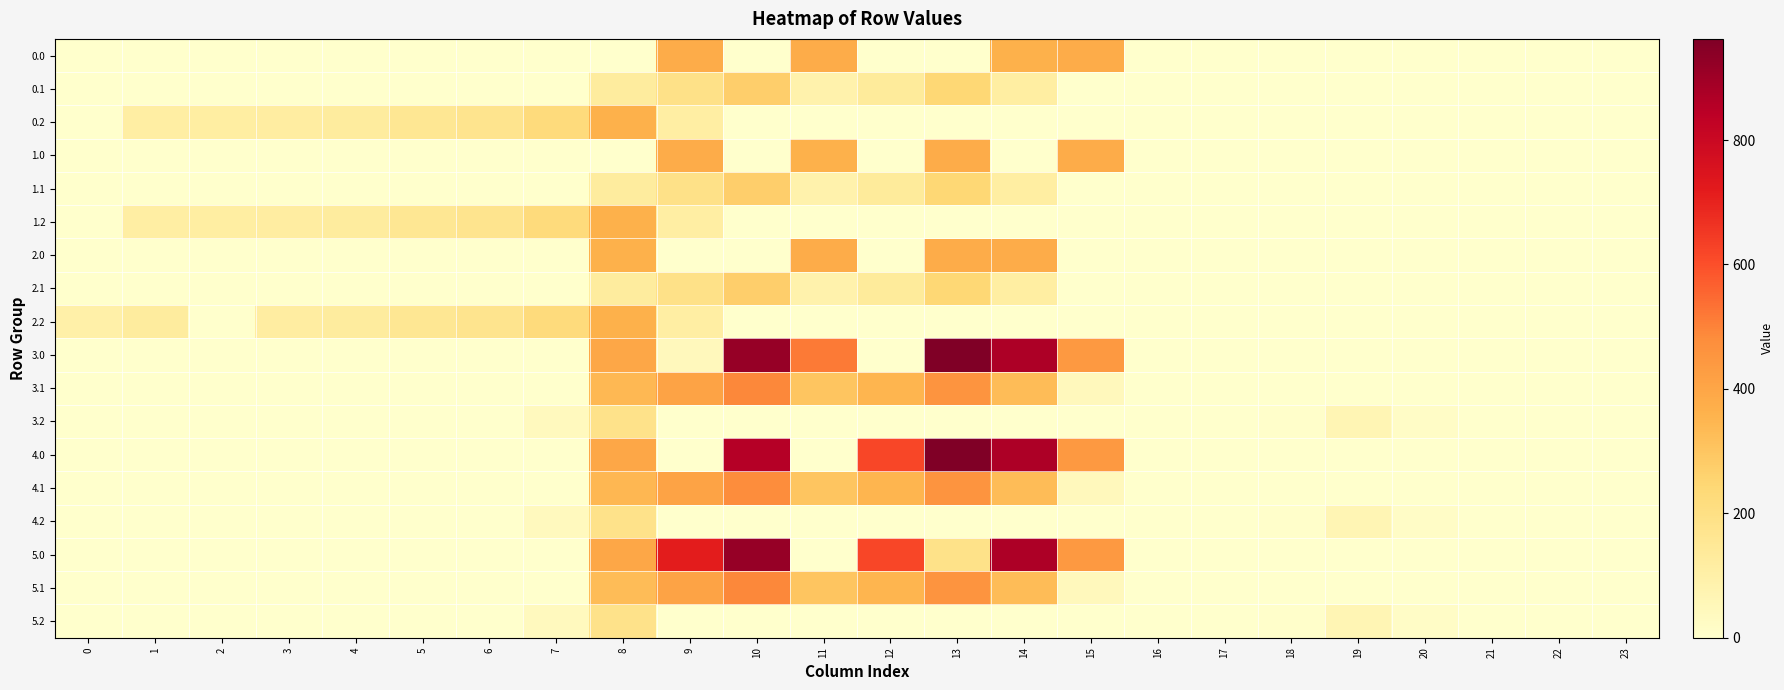

List the series in order of their peak value, lowest first.

3.2, 4.2, 5.2, 0.1, 1.1, 2.1, 0.2, 1.2, 2.2, 0.0, 1.0, 2.0, 4.1, 3.1, 5.1, 5.0, 3.0, 4.0